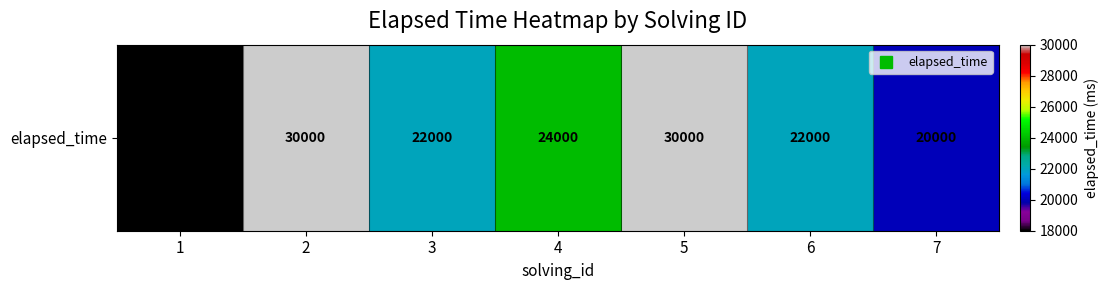

Rank the categories by value from lowest to highest.

1, 7, 3, 6, 4, 2, 5